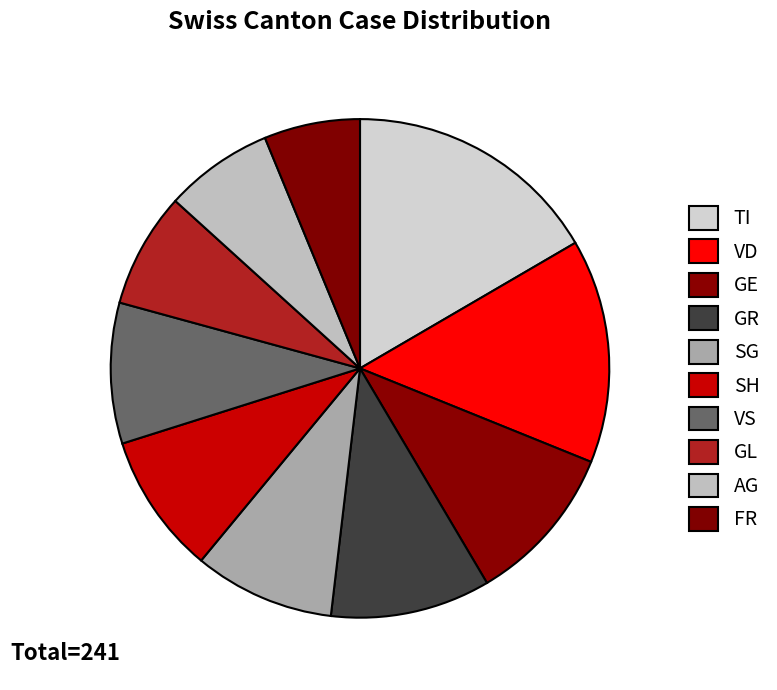

How many segments does this pie chart have?

10